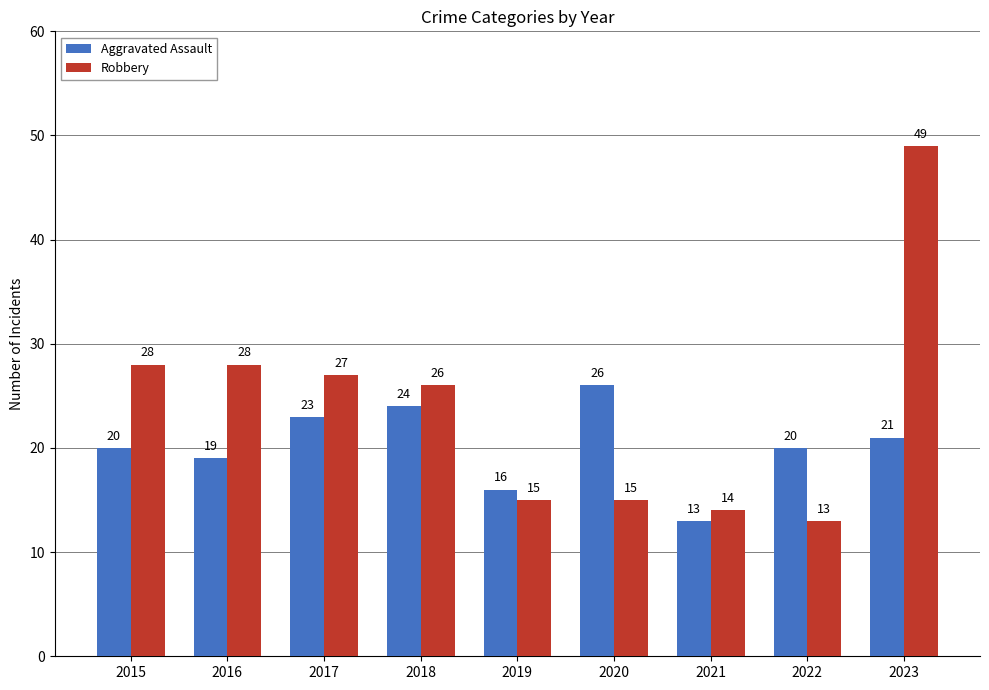

True or false: Robbery has a value of 15 at 2020.

True